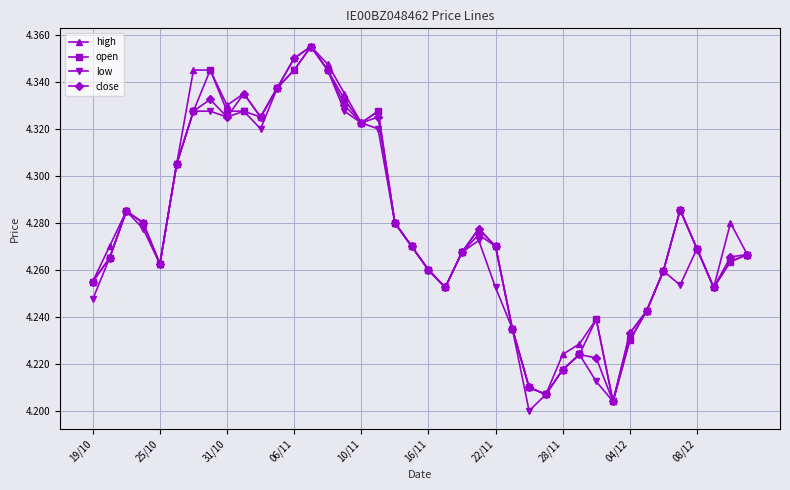

True or false: high has more than 1 points higher than both neighbors.

True